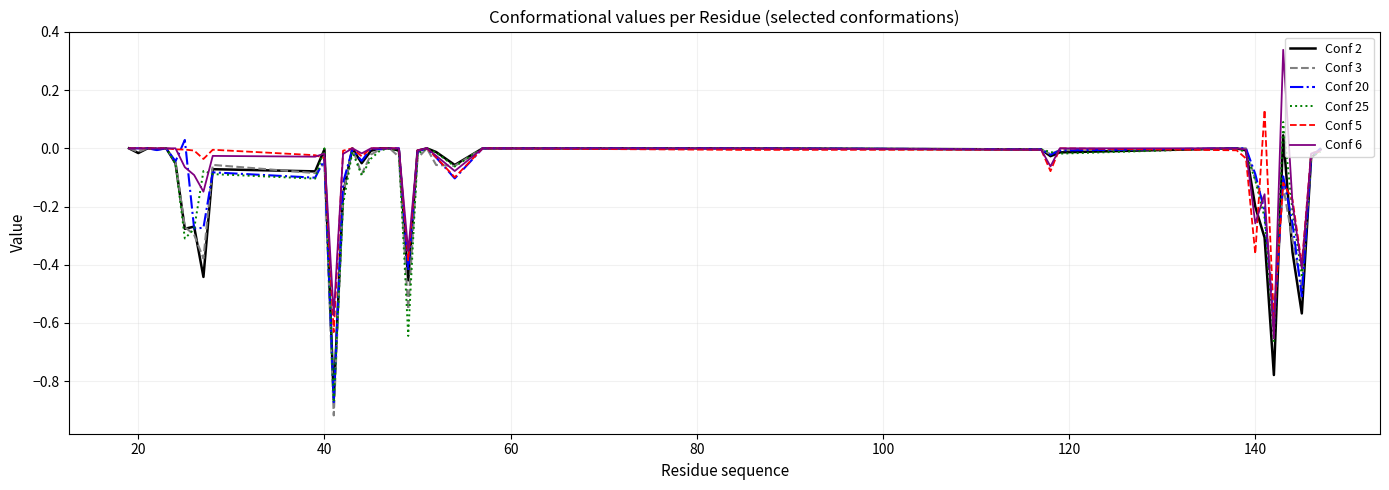

What are all the series names shown in the legend?

Conf 2, Conf 3, Conf 20, Conf 25, Conf 5, Conf 6